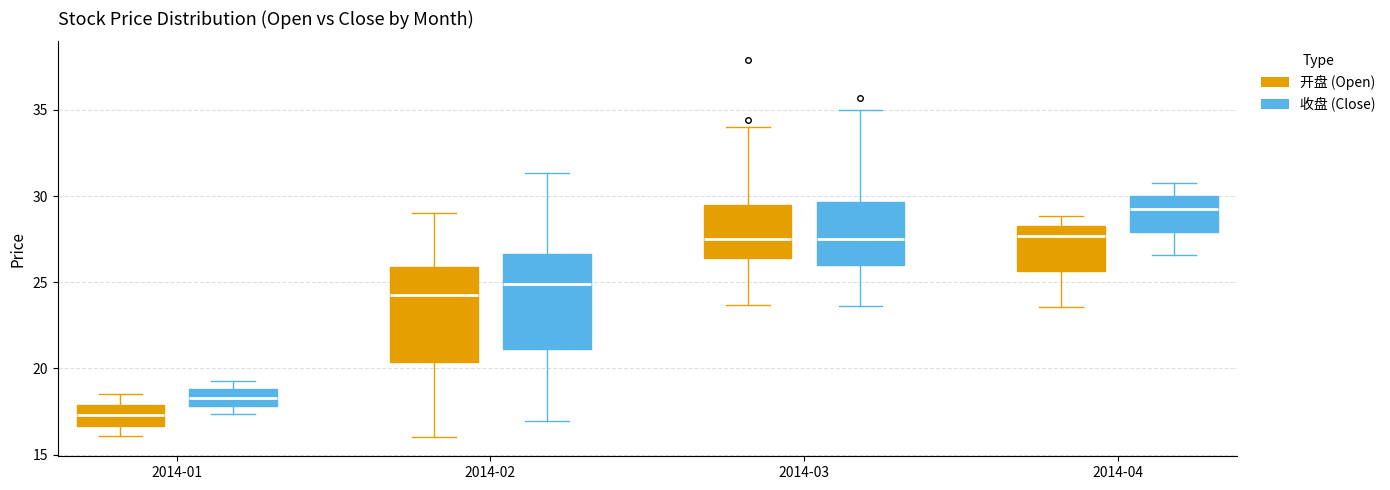

Where is the lower edge of the box for 2014-04 (开盘 (Open)) on the y-axis? The values are not printed on the chart, so give them approximately, as read against the axis.

25.5